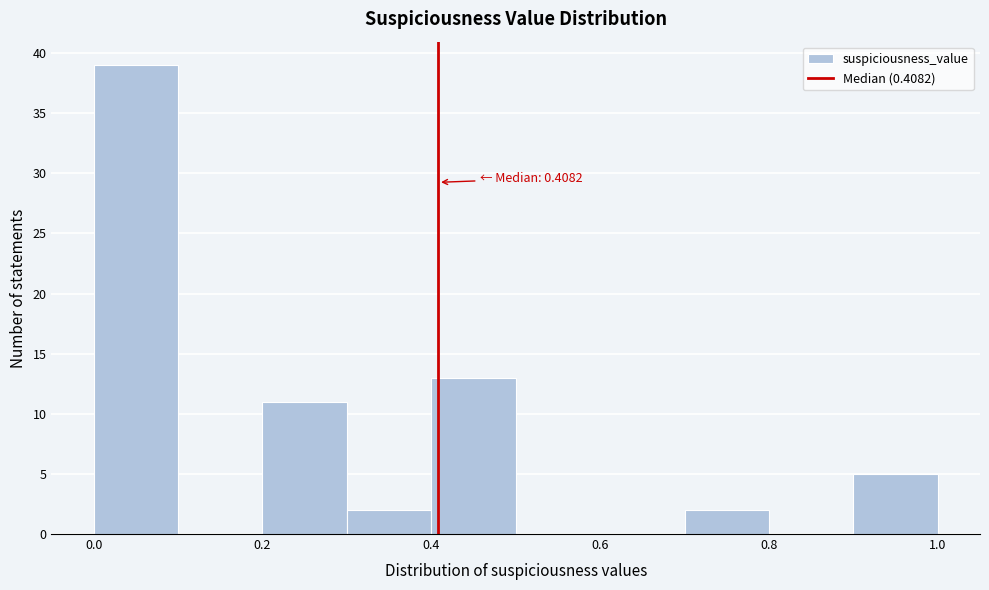

Which range on the x-axis has the tallest bar?

0.0 to 0.1